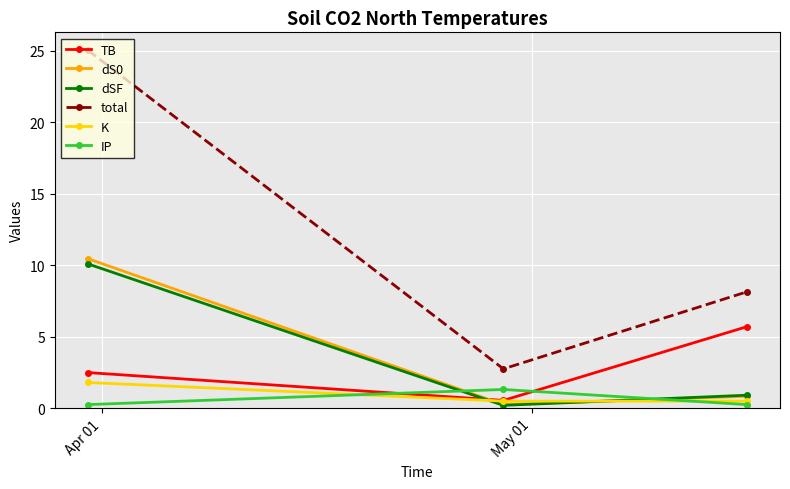

Which series has the widest spread of values?

total